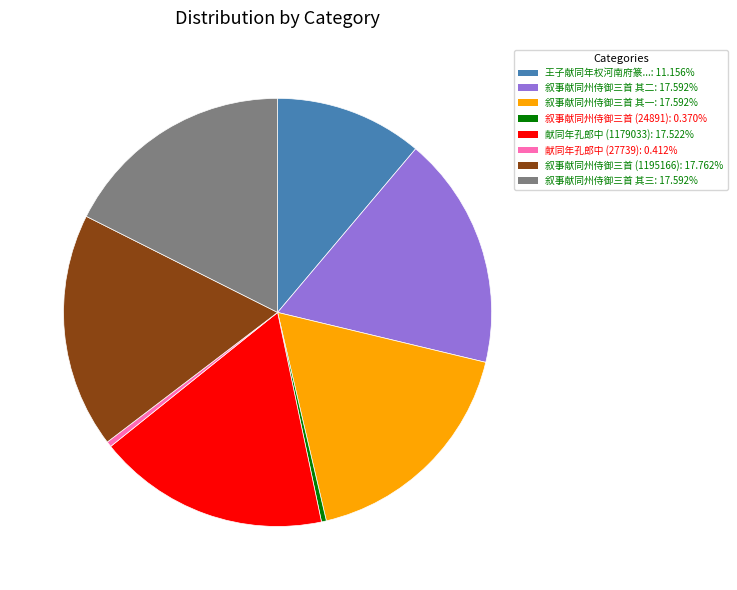

Is there a majority slice in this chart?

No